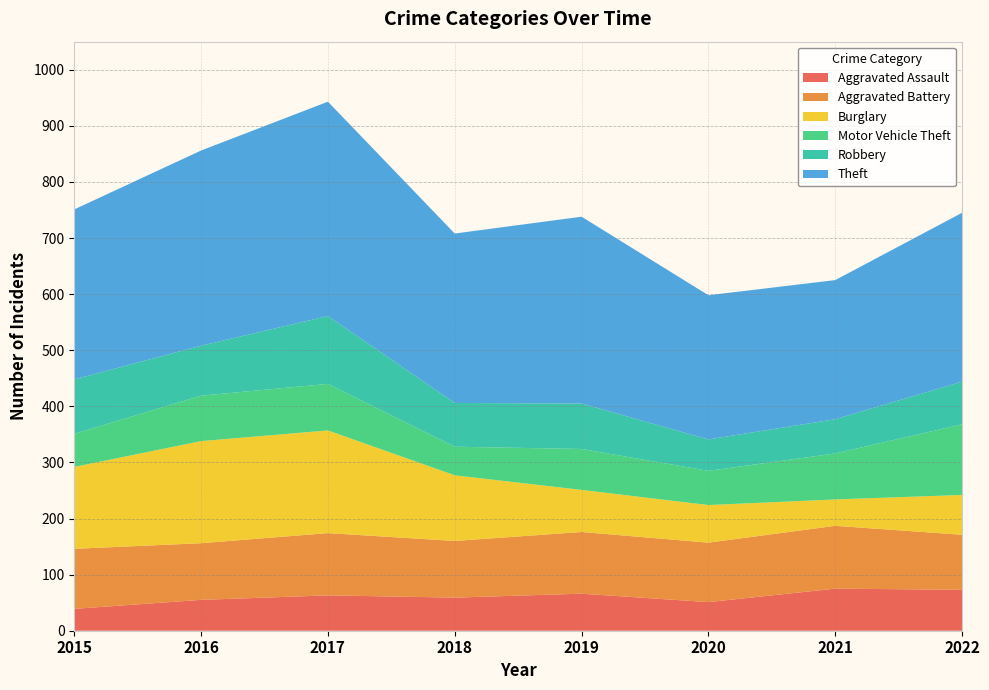

Reading right to left, transcribe all the data shown in this chart.

Aggravated Assault: 73	75	51	66	59	63	55	39
Aggravated Battery: 98	112	106	110	101	111	101	107
Burglary: 71	47	67	75	117	183	182	146
Motor Vehicle Theft: 126	82	61	73	51	83	81	59
Robbery: 76	61	56	81	78	121	89	97
Theft: 301	248	257	333	302	382	348	303